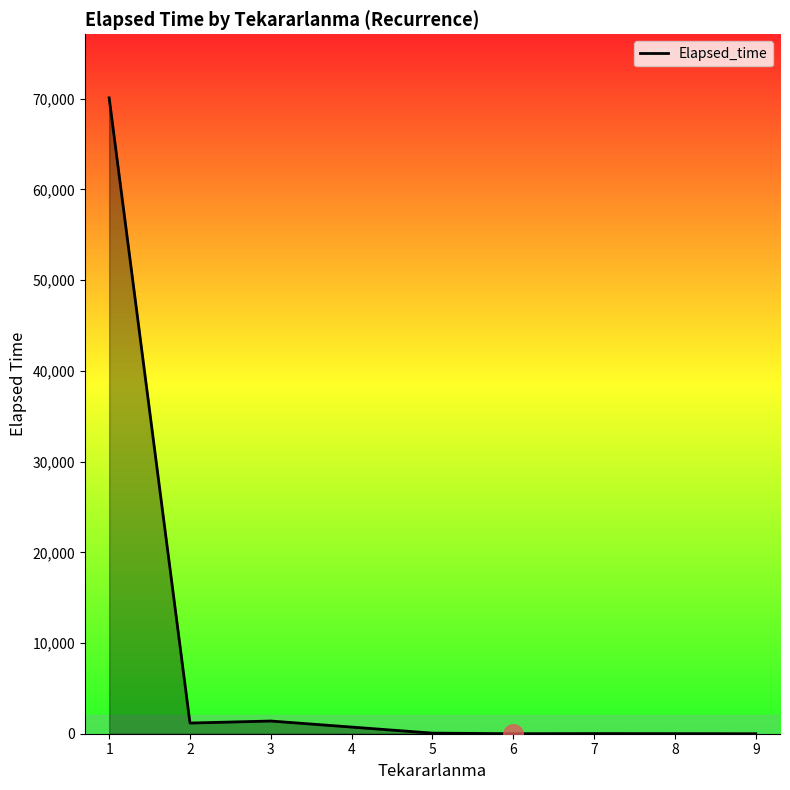

What is the change in value from 1 to 5?

-70034